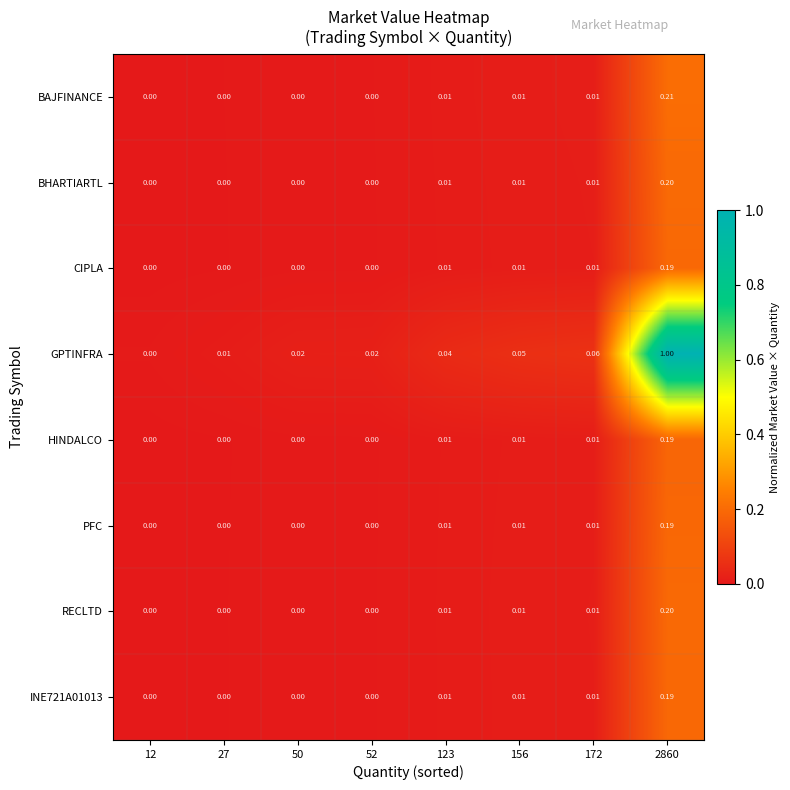

Is the value of CIPLA at 52 greater than the value of BAJFINANCE at 2860?

No